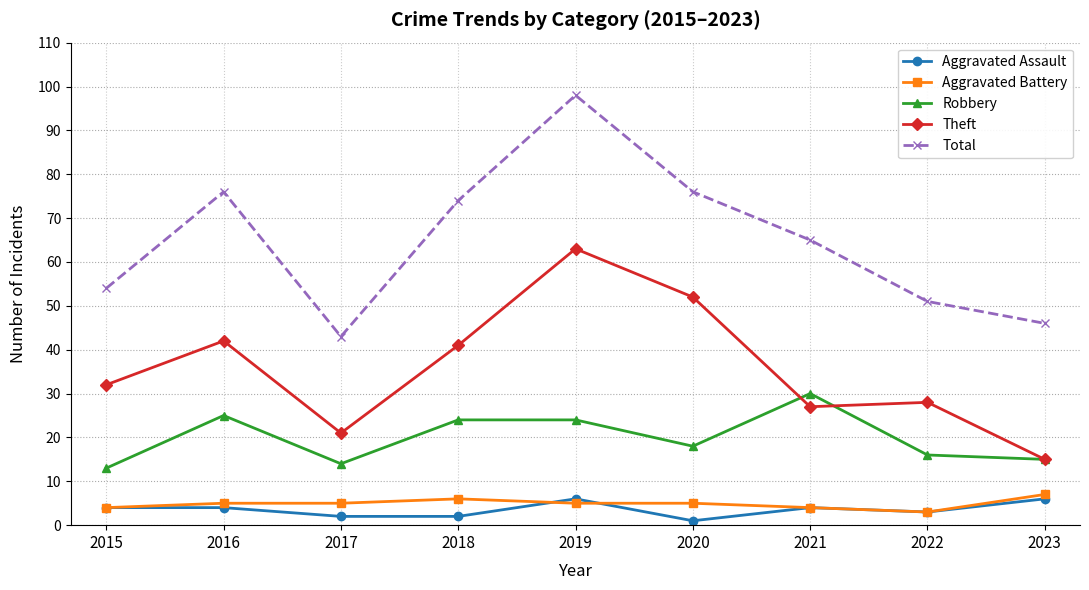

What is the value of the Total point at the 6th from the left?

76